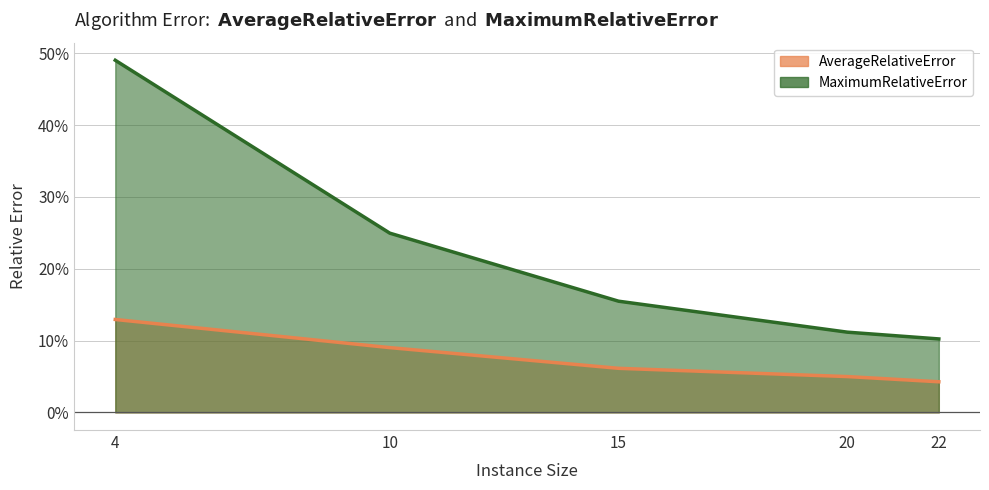

How many data points does each series have?

5